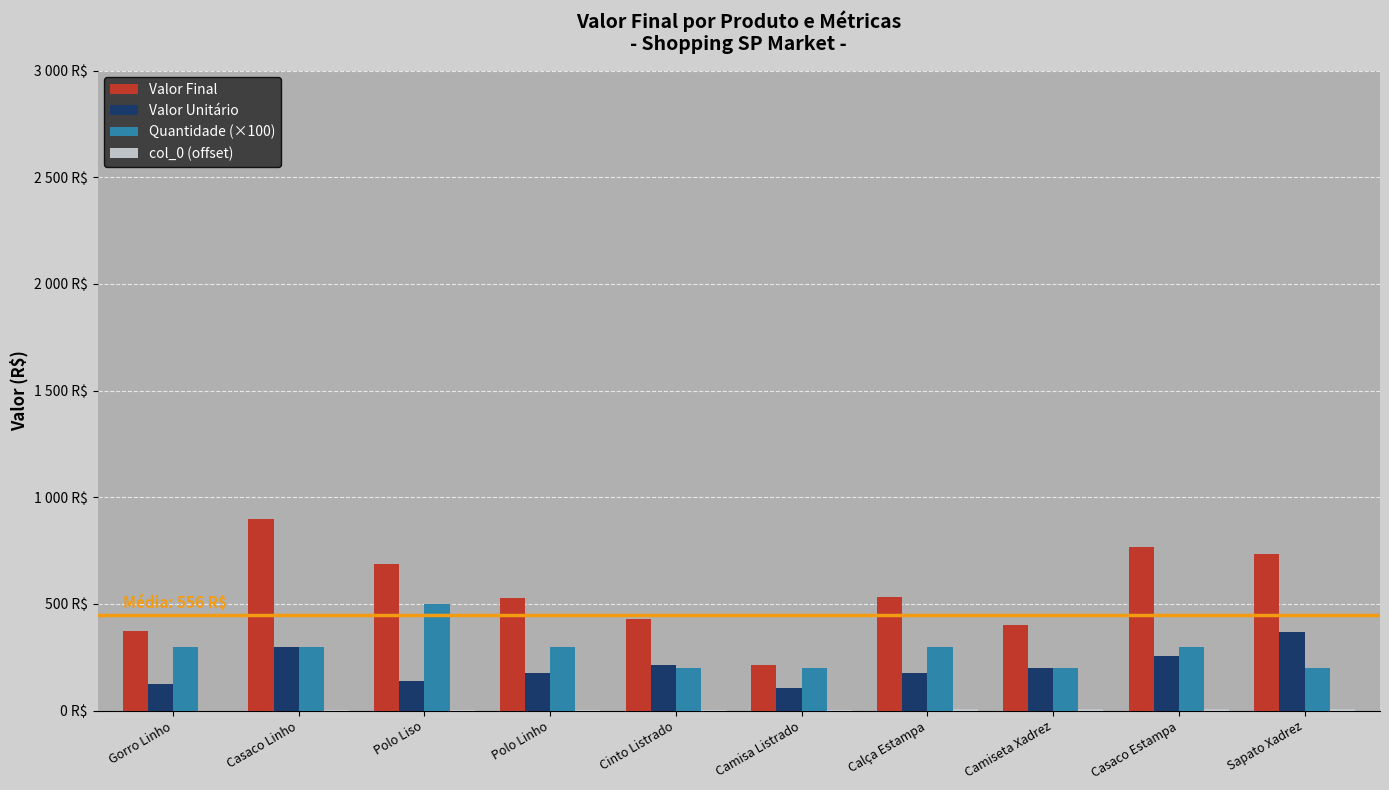

Where does the Quantidade (×100) series first go above 300?

Polo Liso